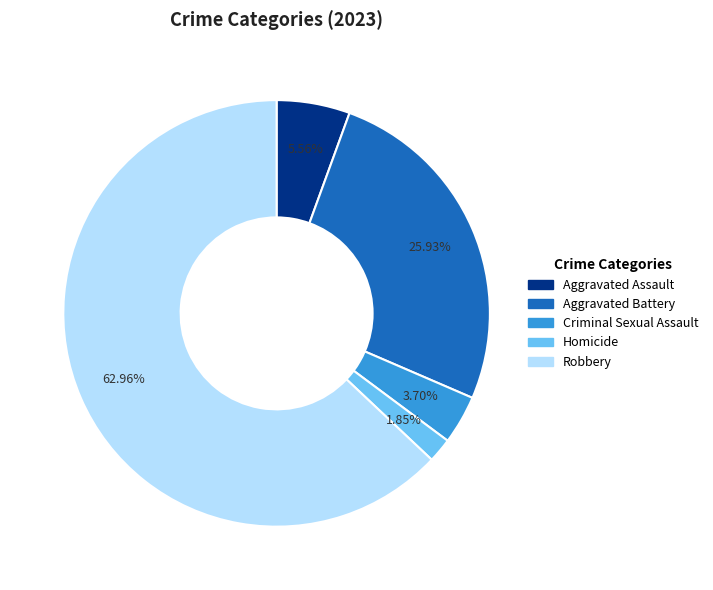

Rank the categories by value from highest to lowest.

Robbery, Aggravated Battery, Aggravated Assault, Criminal Sexual Assault, Homicide